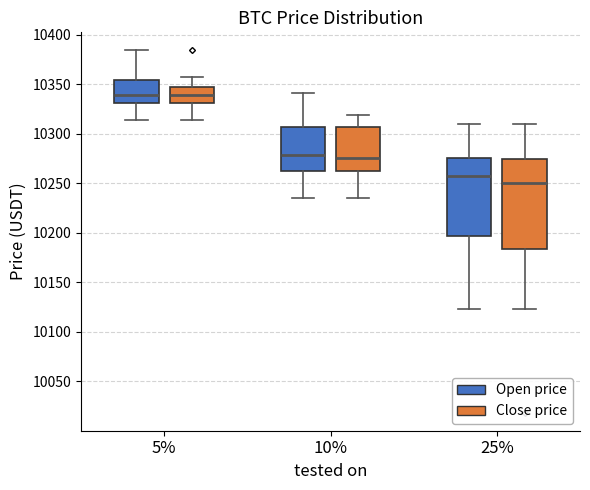

Which box is the tallest, from its lower edge to its upper edge?

25% (Close price)